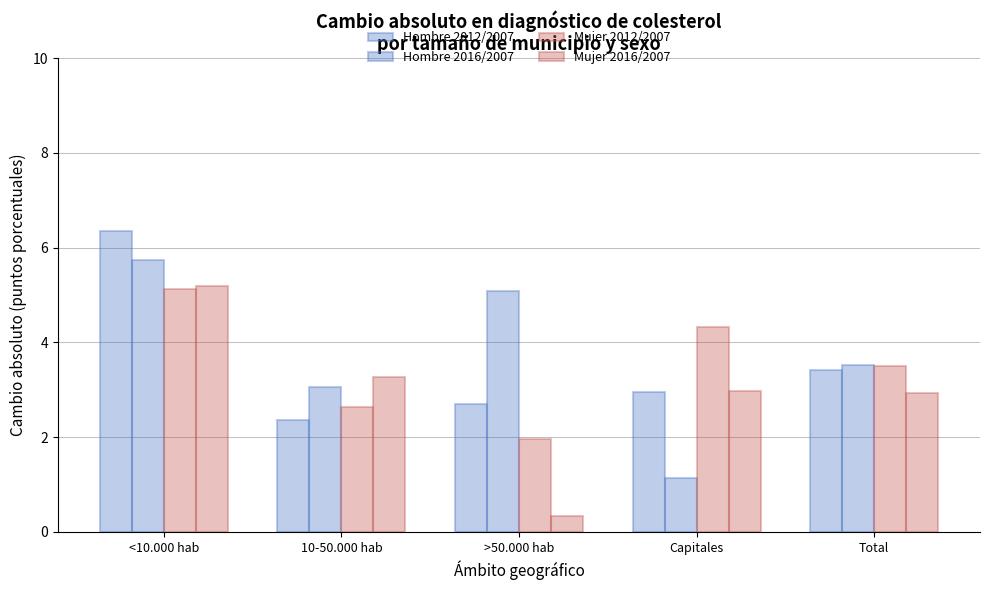

At which label does Mujer 2012/2007 reach its minimum?

>50.000 hab